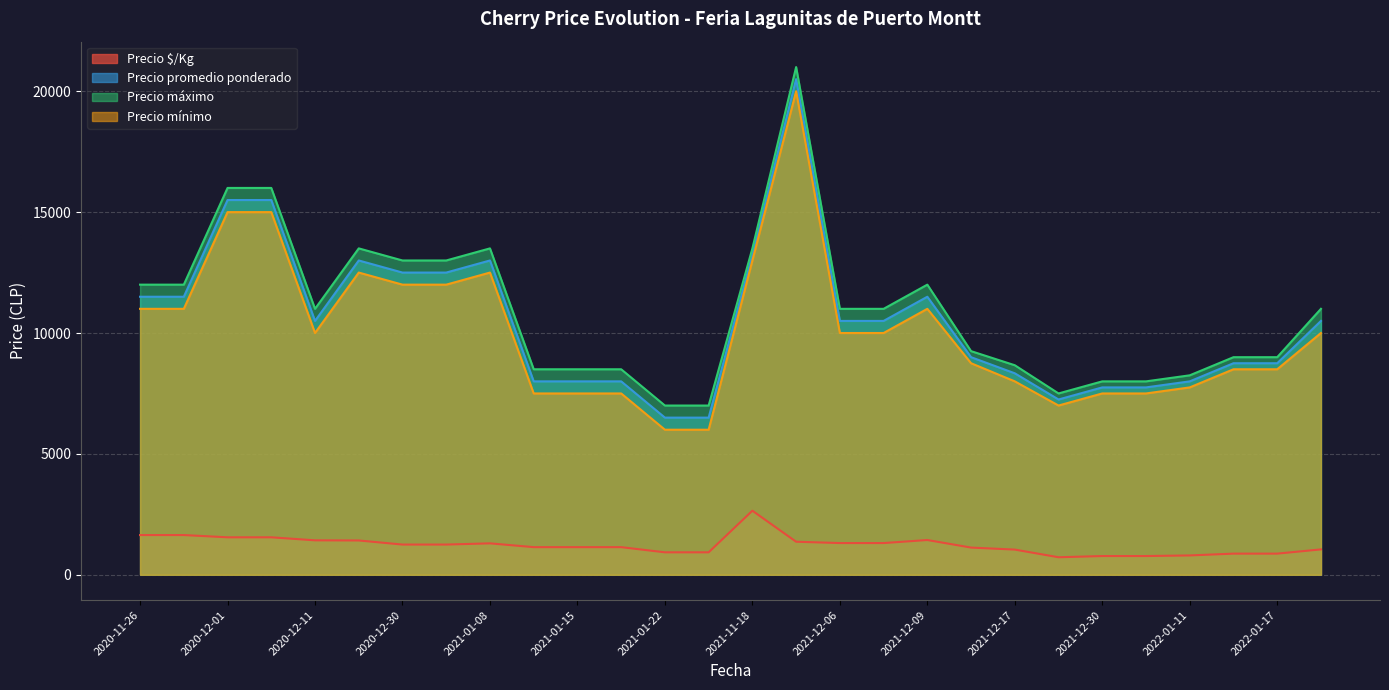

At which category is the sum across all series the highest?

2021-11-30